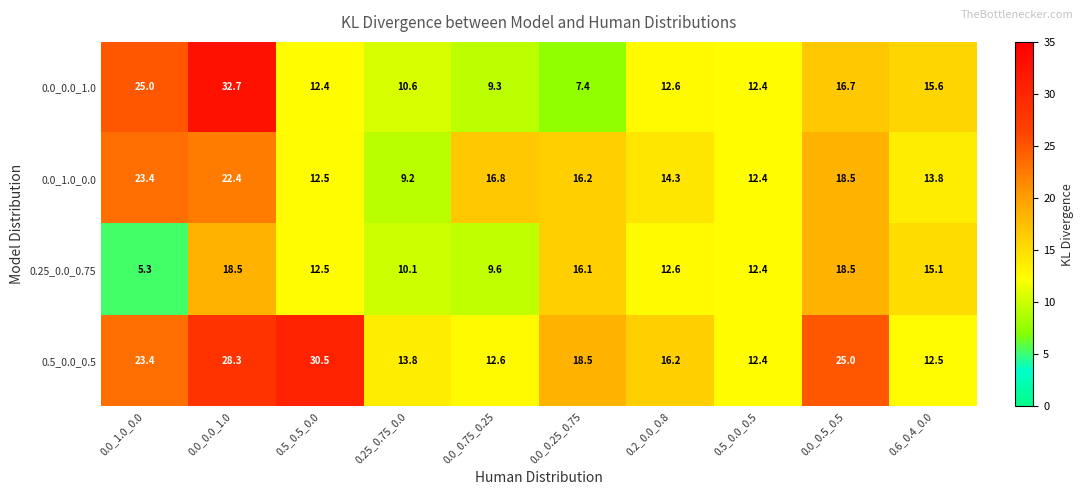

What is the average value of the 0.5_0.0_0.5 series?

19.3